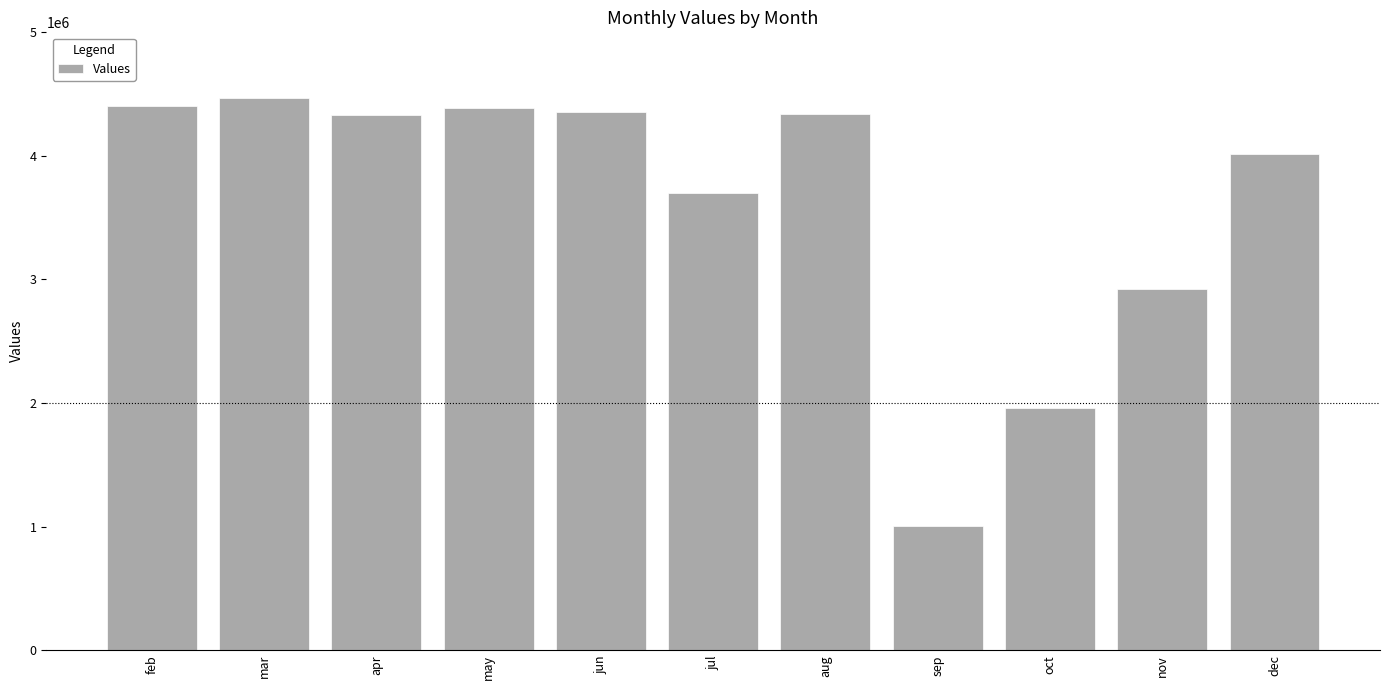

Which has a higher value, jul or sep?

jul